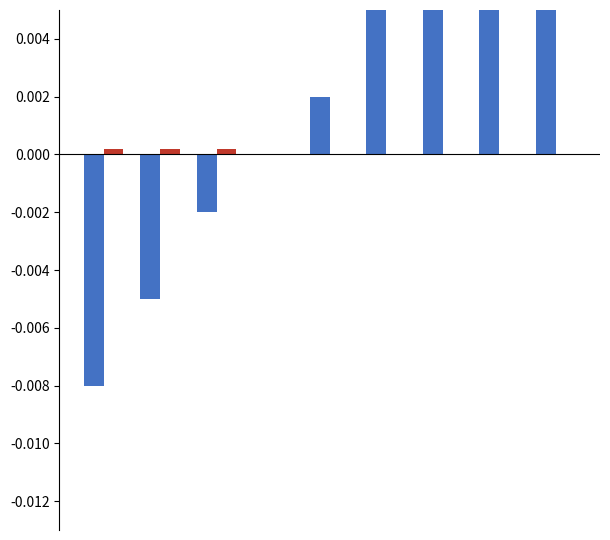

Which category has the highest value across all series?

8